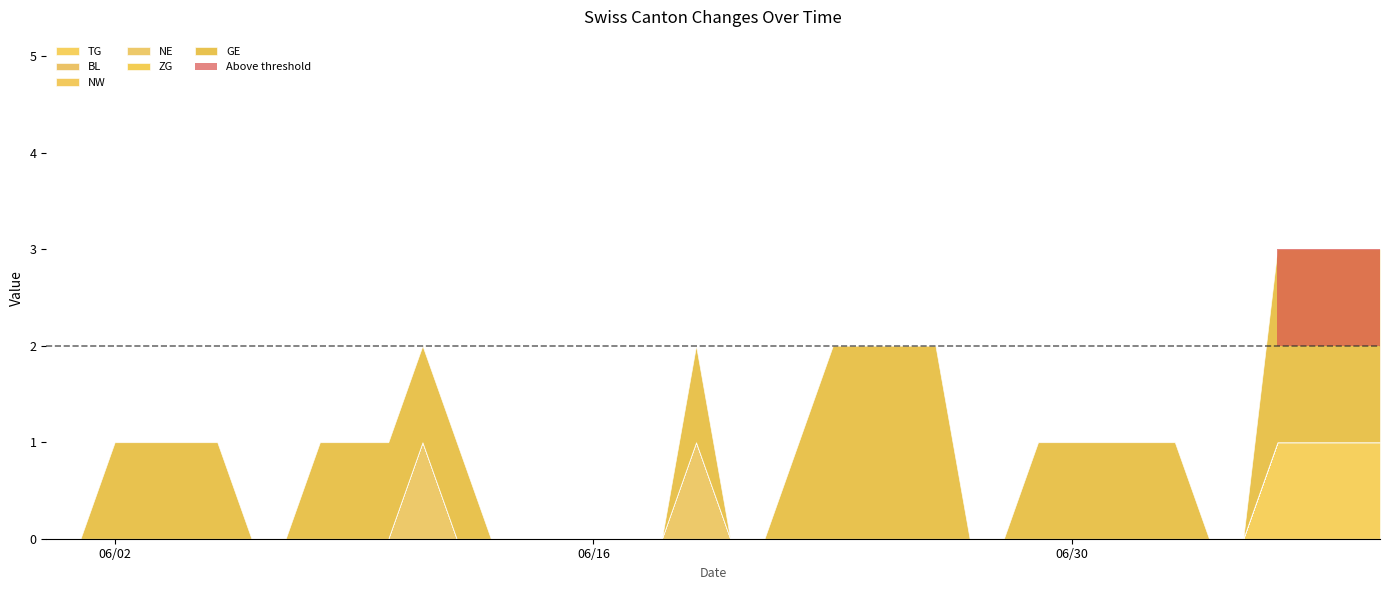

What is the value of the GE point at the 30th from the left?

1